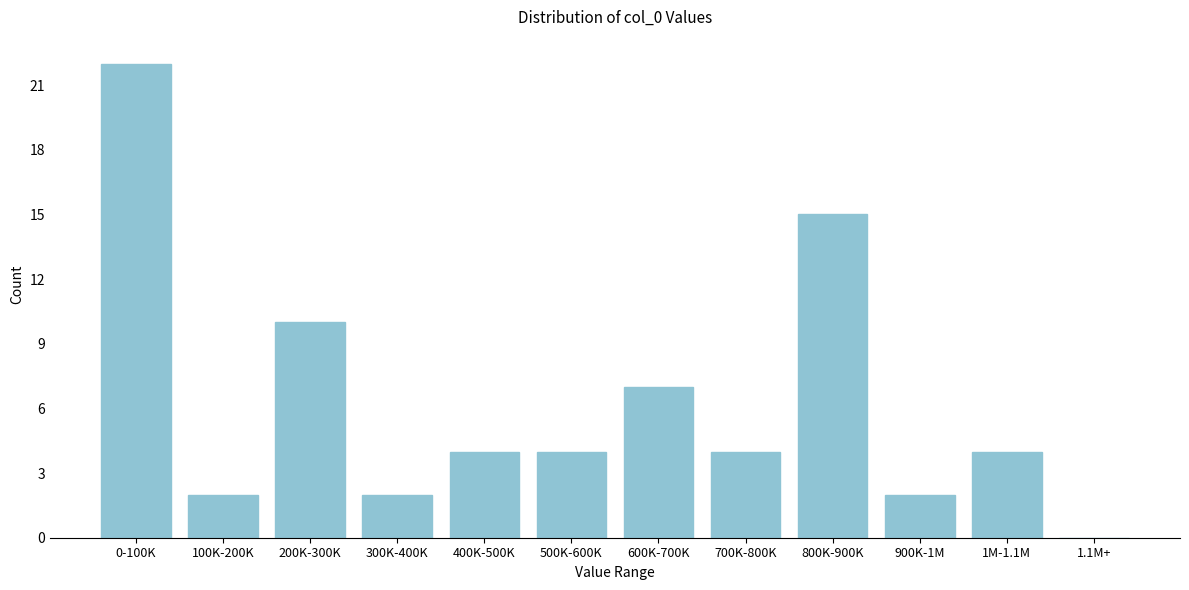

Reading left to right, list all the values displayed in this chart.

0-100K=22	100K-200K=2	200K-300K=10	300K-400K=2	400K-500K=4	500K-600K=4	600K-700K=7	700K-800K=4	800K-900K=15	900K-1M=2	1M-1.1M=4	1.1M+=0